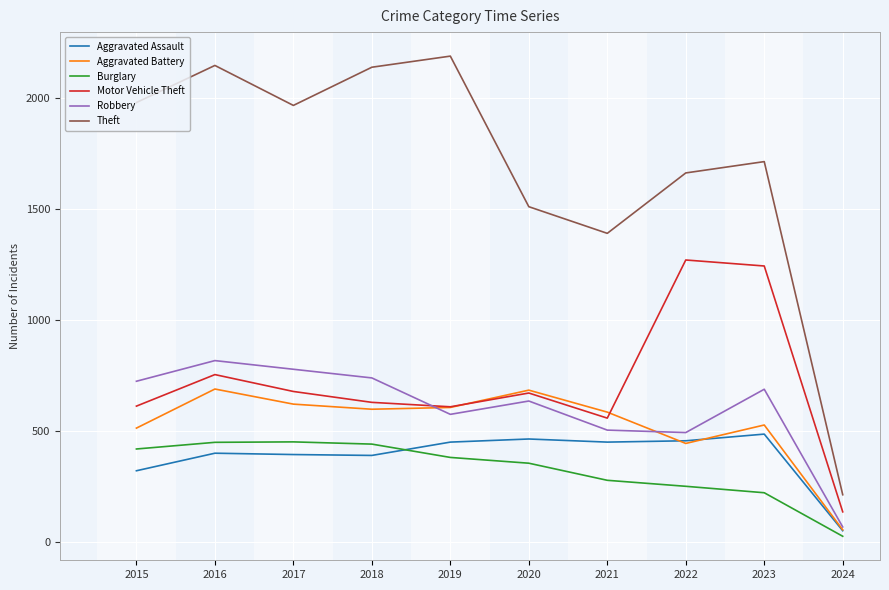

True or false: Motor Vehicle Theft has a value of 614 at 2015.

True